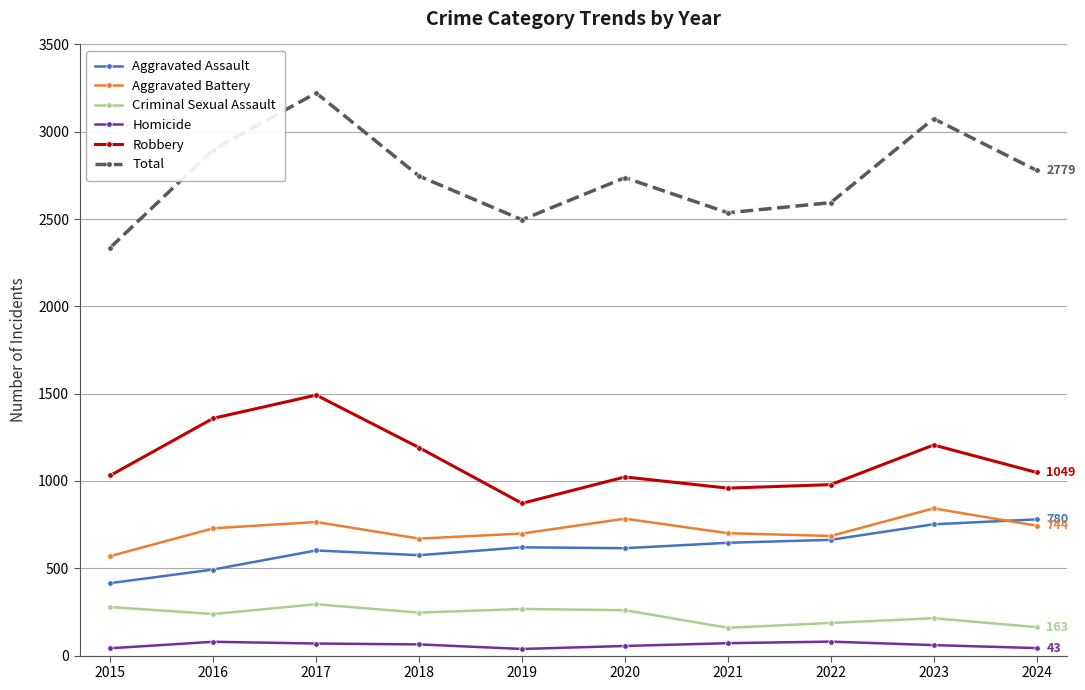

True or false: Robbery and Criminal Sexual Assault intersect in this chart.

False